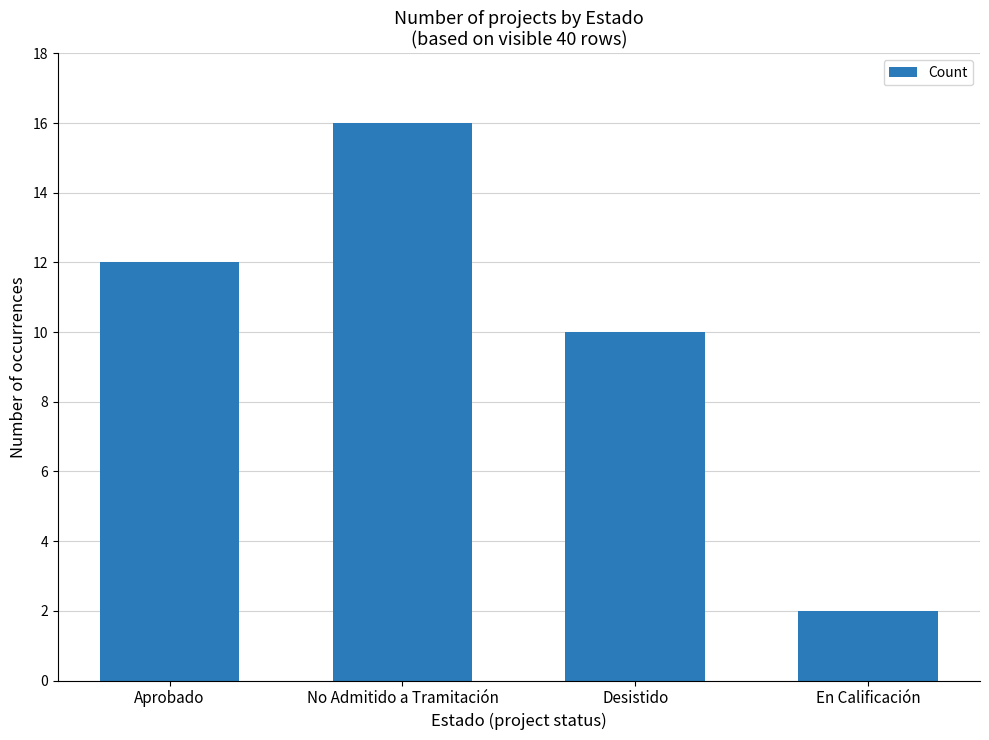

What is the ratio of the value at Aprobado to the value at En Calificación?

6.0